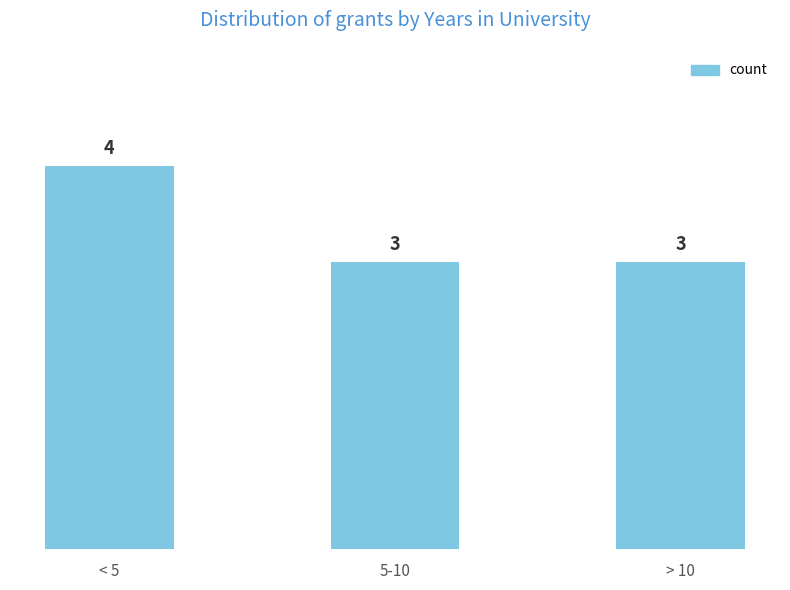

What is the maximum value shown in the chart?

4